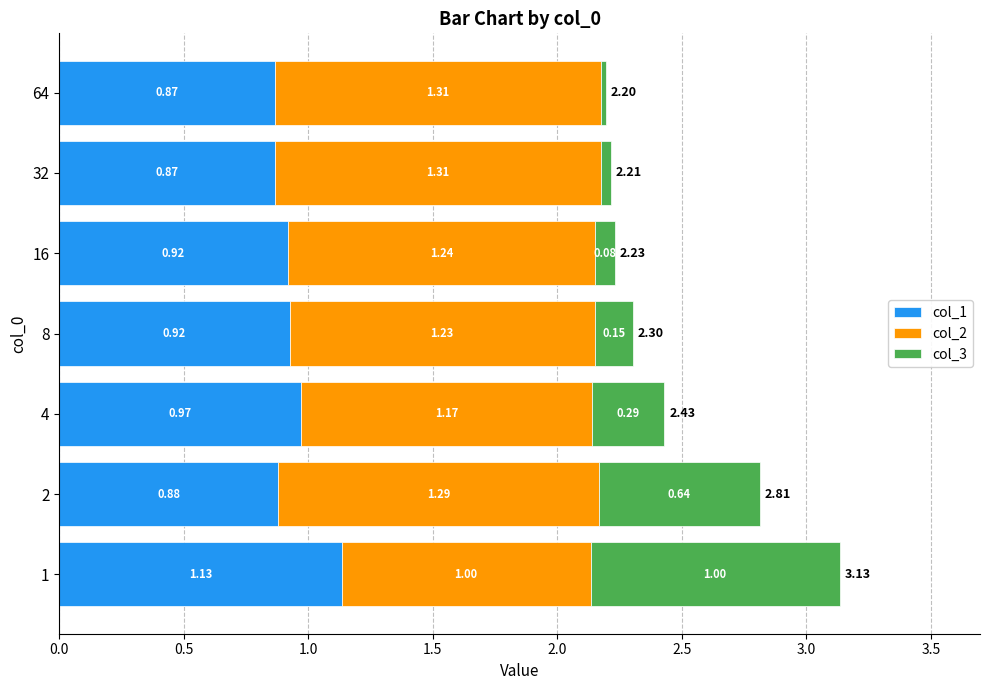

What is the total value across all series at 1?

3.1